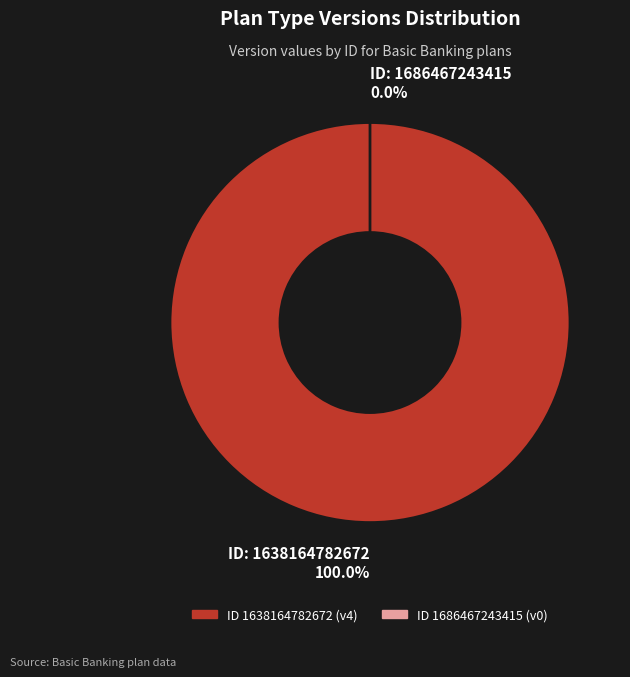

Is it true that 1638164782672 is 89% of the pie?

False